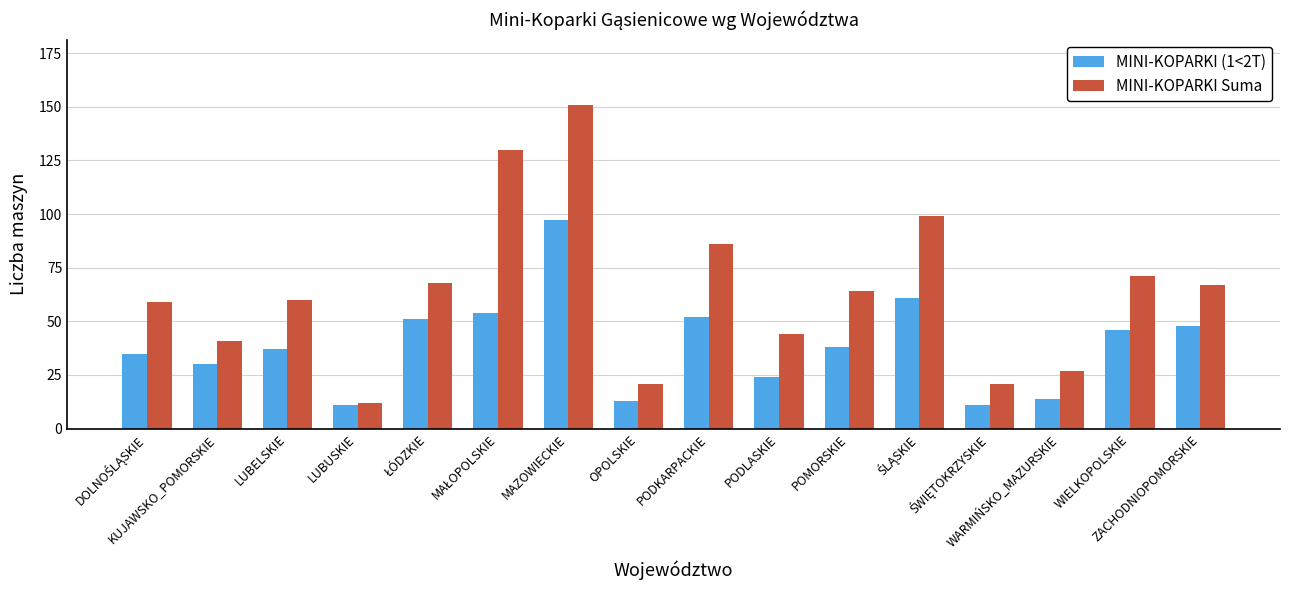

True or false: MINI-KOPARKI Suma has a value of 21 at OPOLSKIE.

True